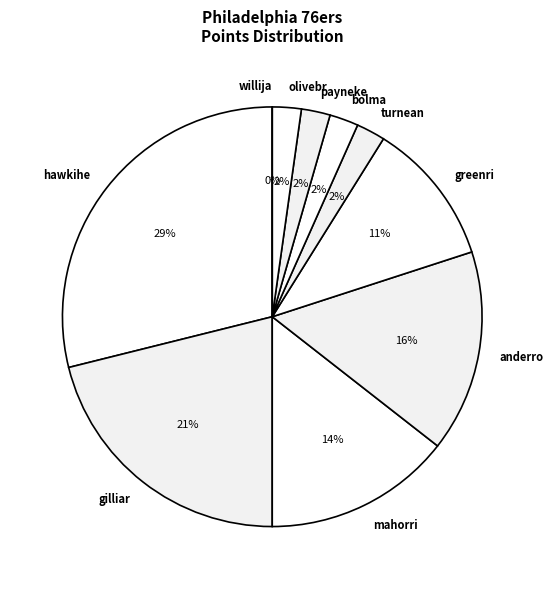

Count the number of slices in the pie.

10